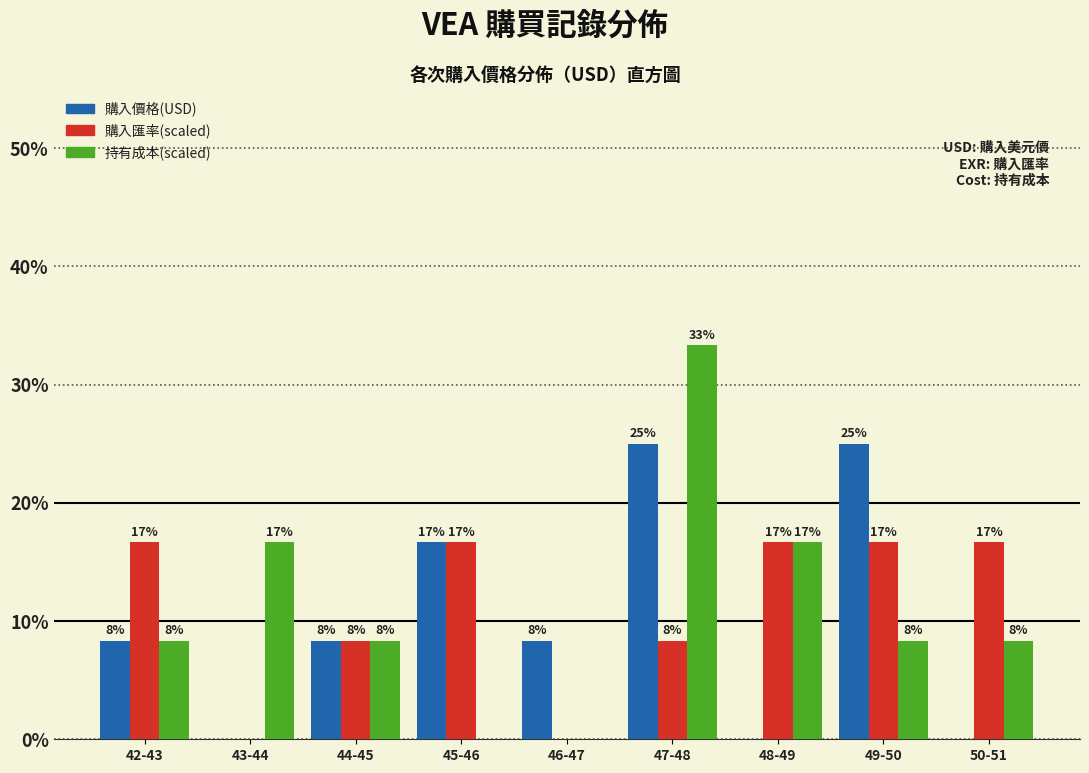

What are all the series names shown in the legend?

購入價格(USD), 購入匯率(scaled), 持有成本(scaled)